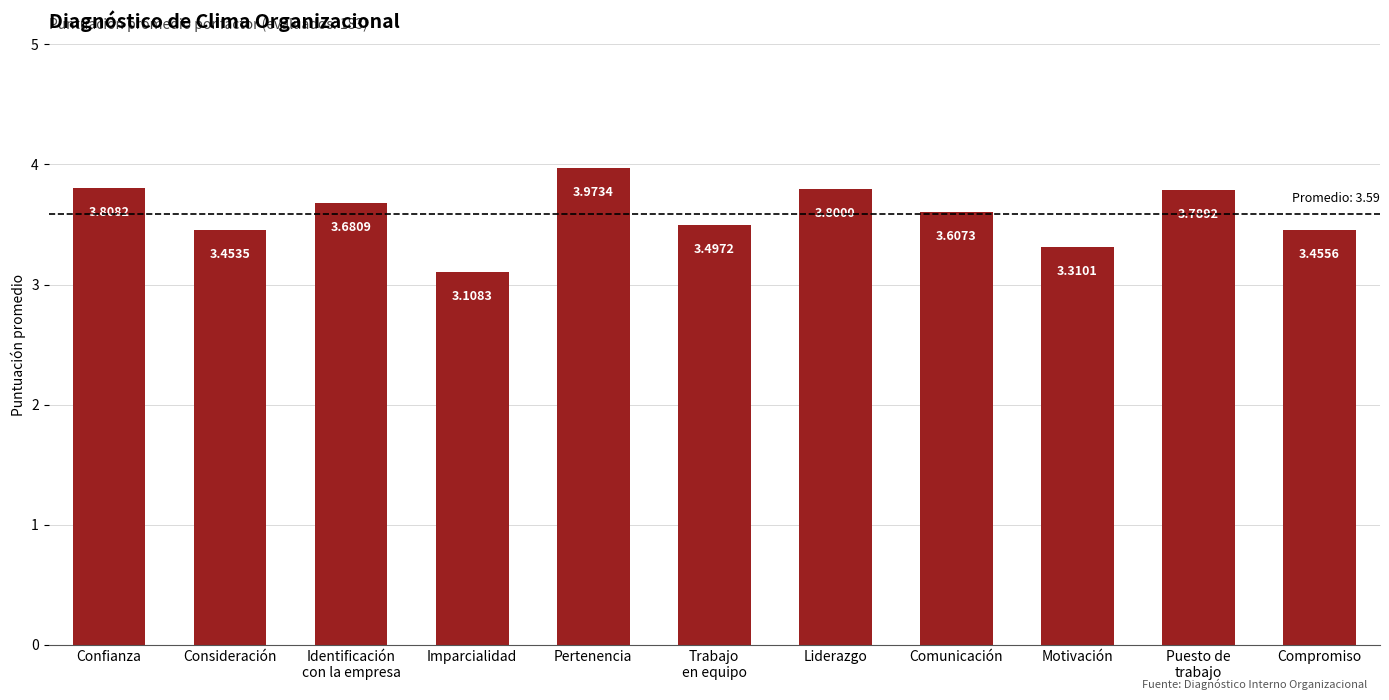

What position from the right is Motivación?

3